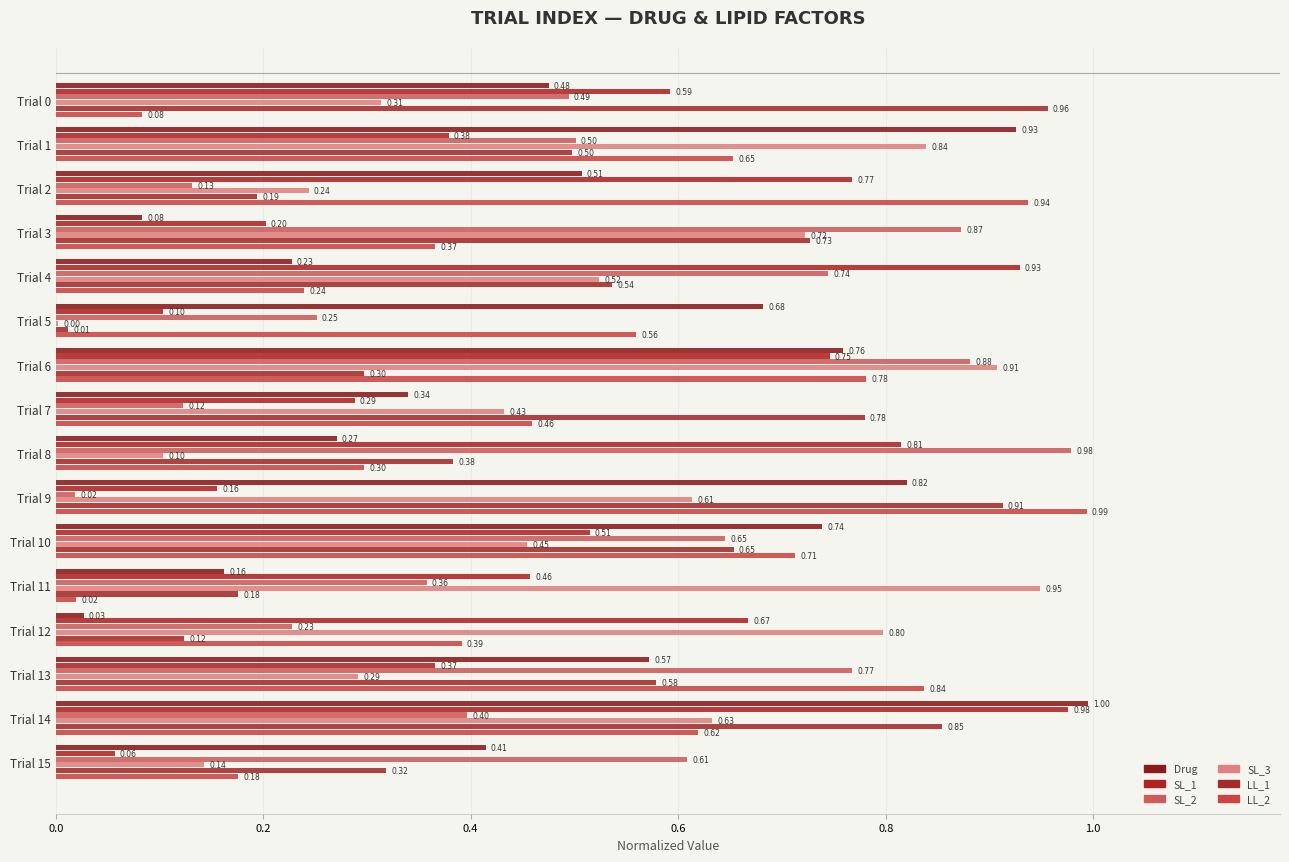

What is the sum of all LL_2 values?

8.1